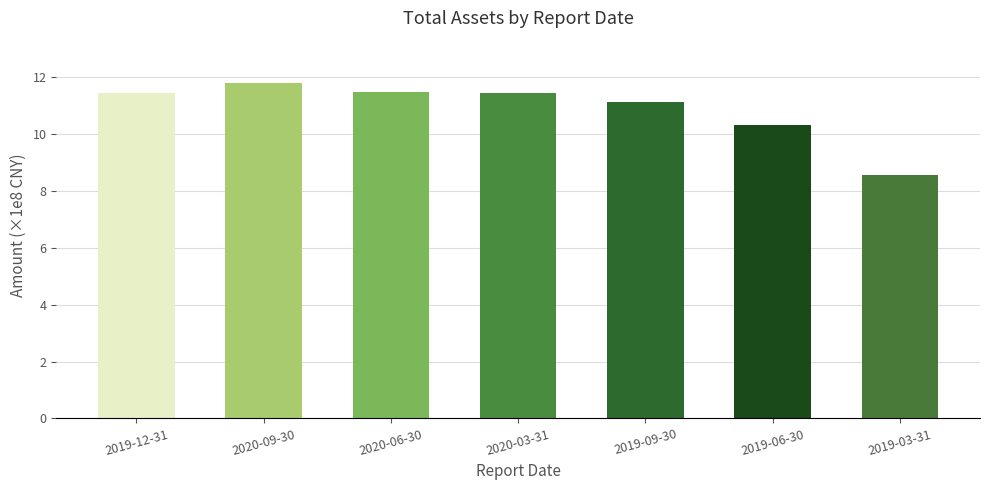

At which label does the data first exceed 11?

2019-12-31